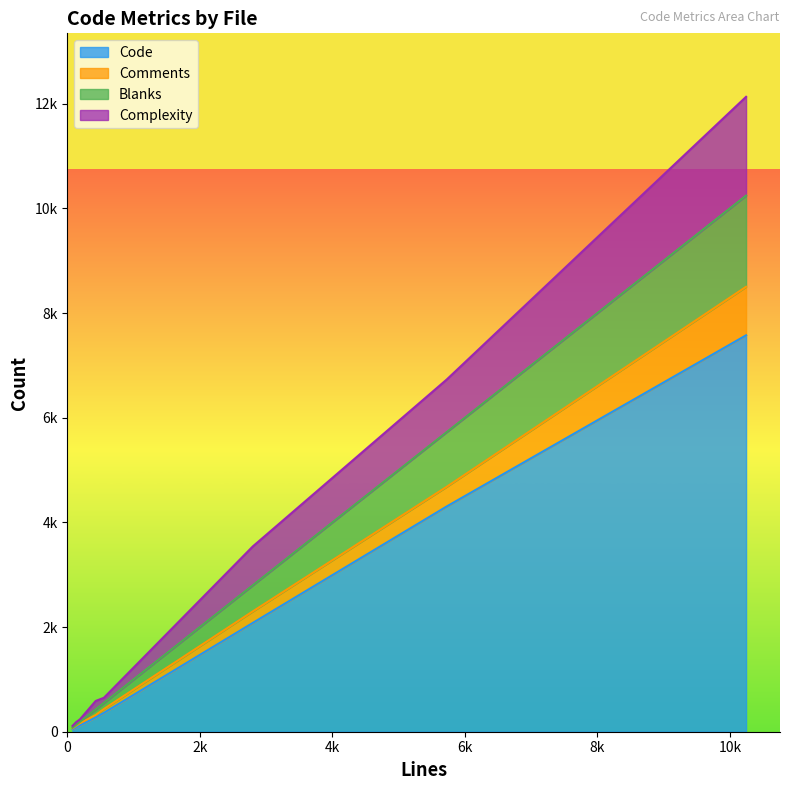

What is the average value of the Complexity series?

503